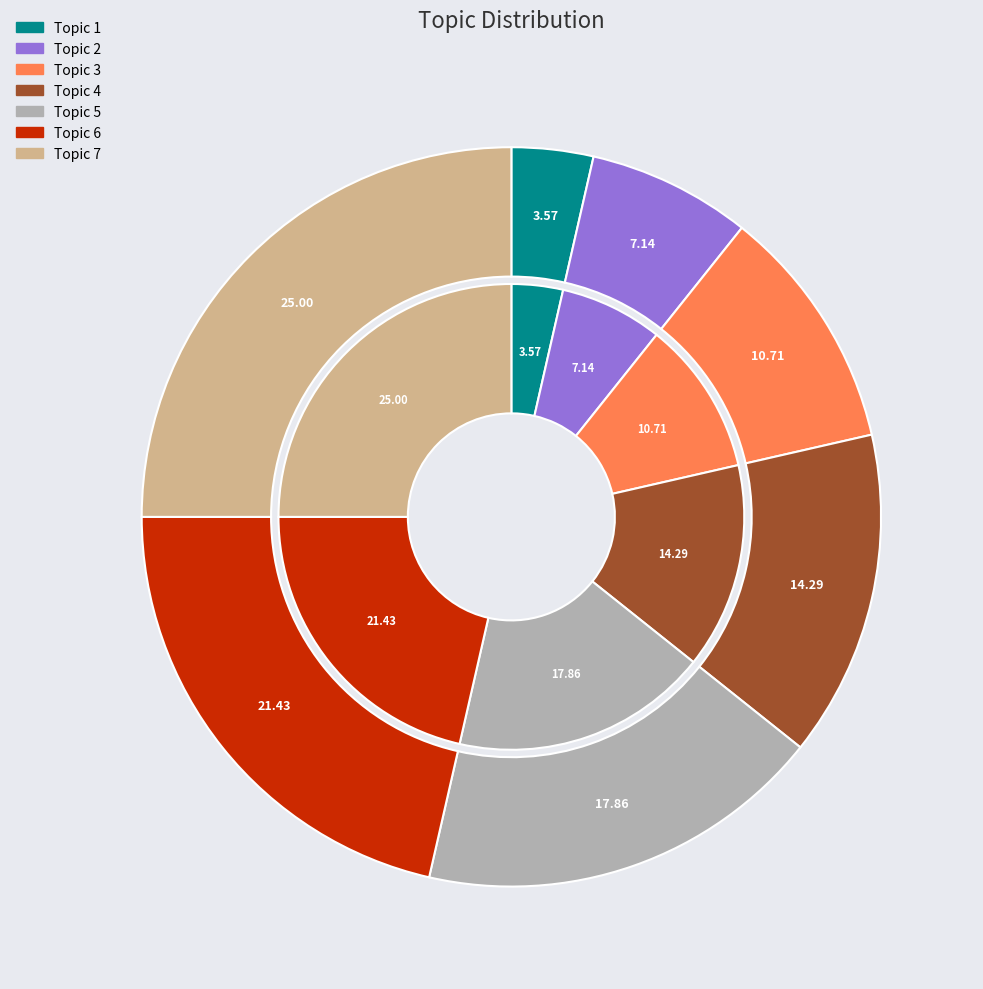

To the nearest percent, what is the difference between the largest and smallest slice percentages?

21%